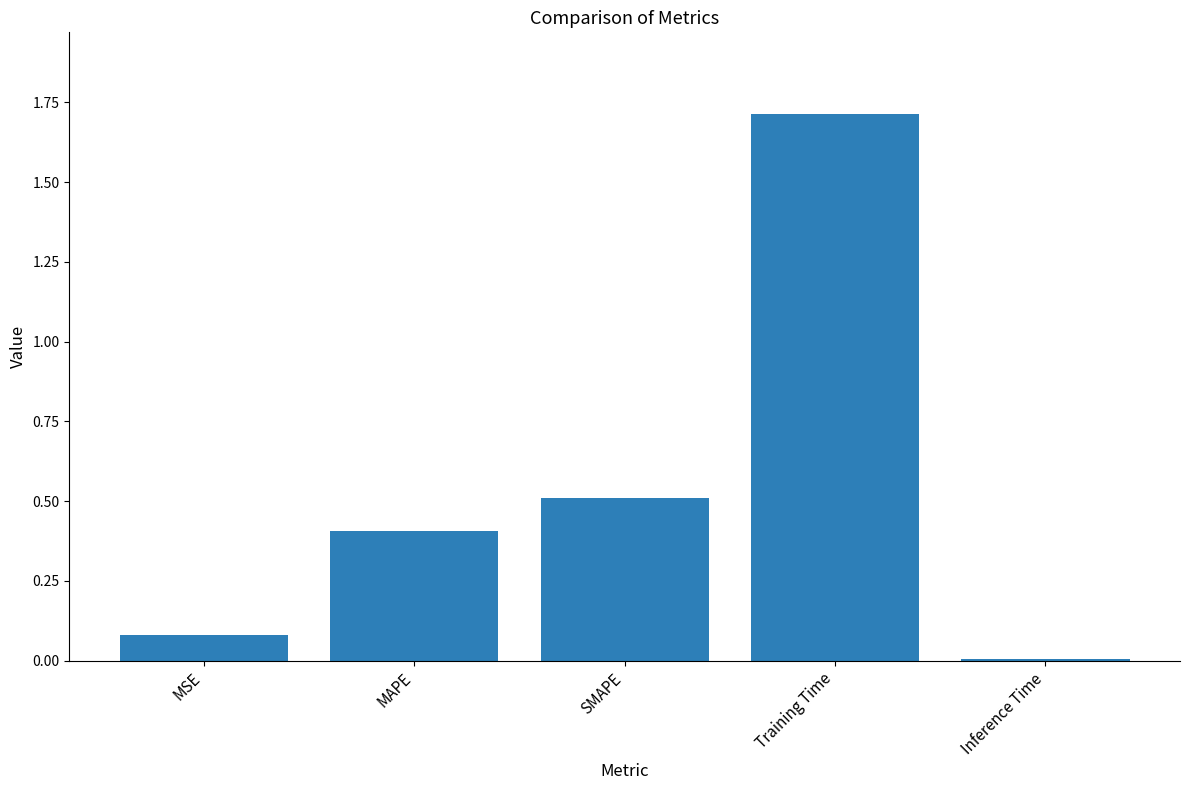

The chart shows a value of 0.1 at MSE. True or false?

True